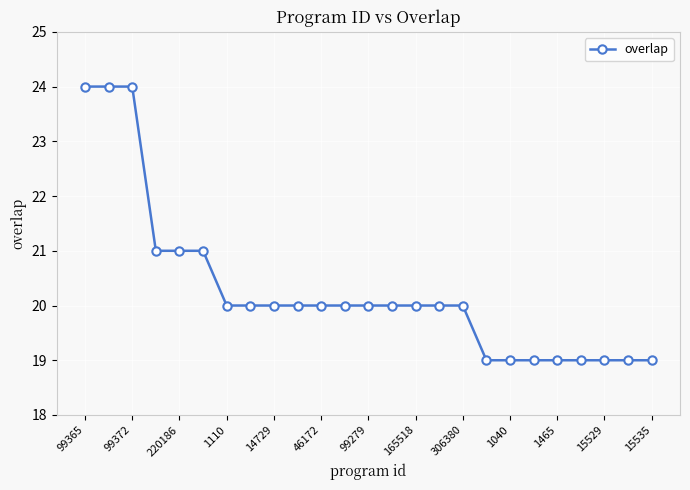

Reading right to left, what are all the values shown in this chart?

19	19	19	19	19	19	19	19	20	20	20	20	20	20	20	20	20	20	20	21	21	21	24	24	24